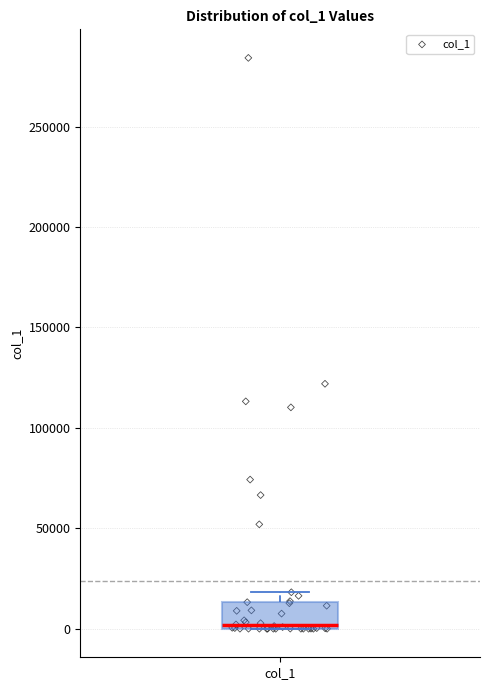

Transcribe this box plot: give where the median line is, the range the box spans, and where the two whiskers end, as read against the y-axis. The values are not printed on the chart, so give them approximately, as read against the axis.

median 0 (just above the box's lower edge), box 0 to 15000, whiskers 0 to 20000